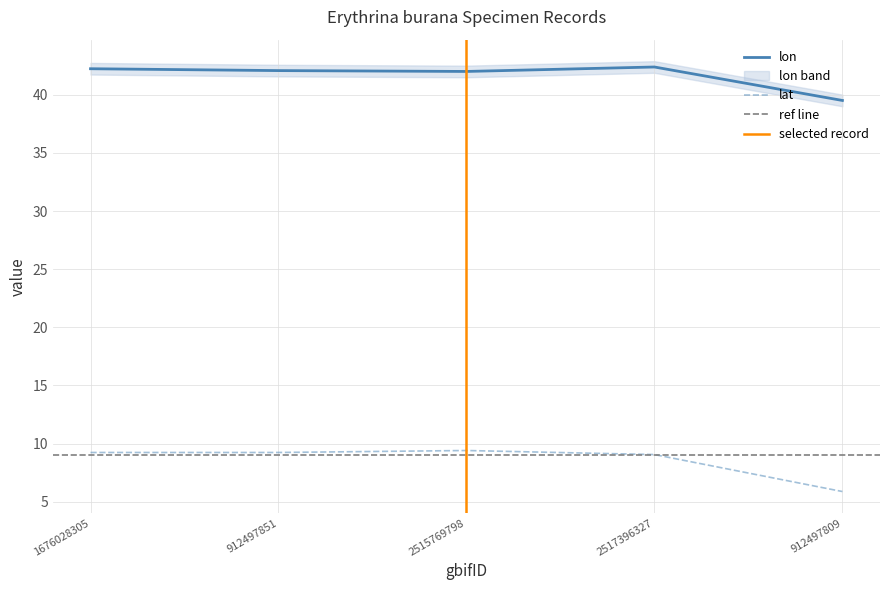

At which label is lat closest to 7?

912497809